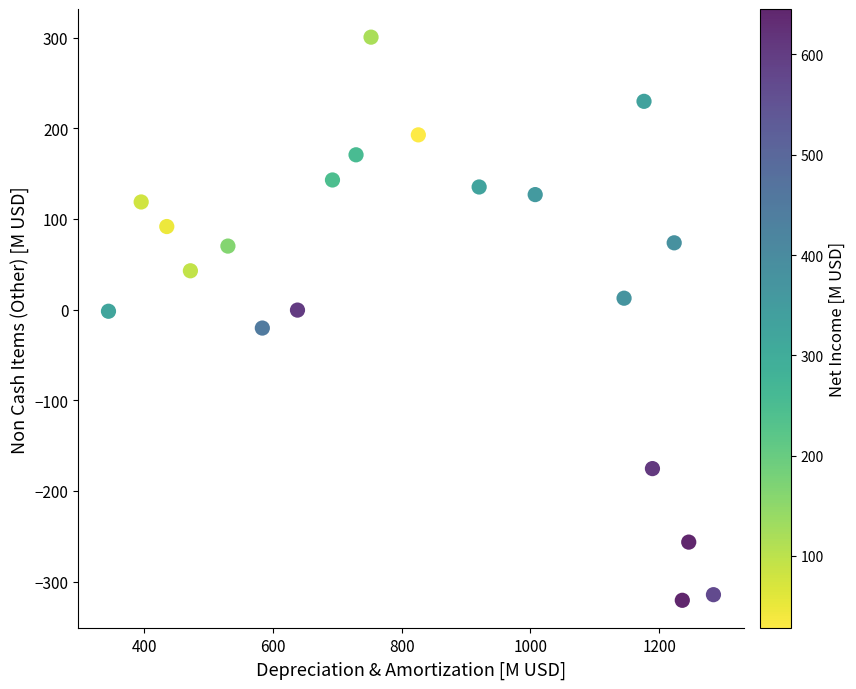

What is the range of Y values (max minus min)?

621.3